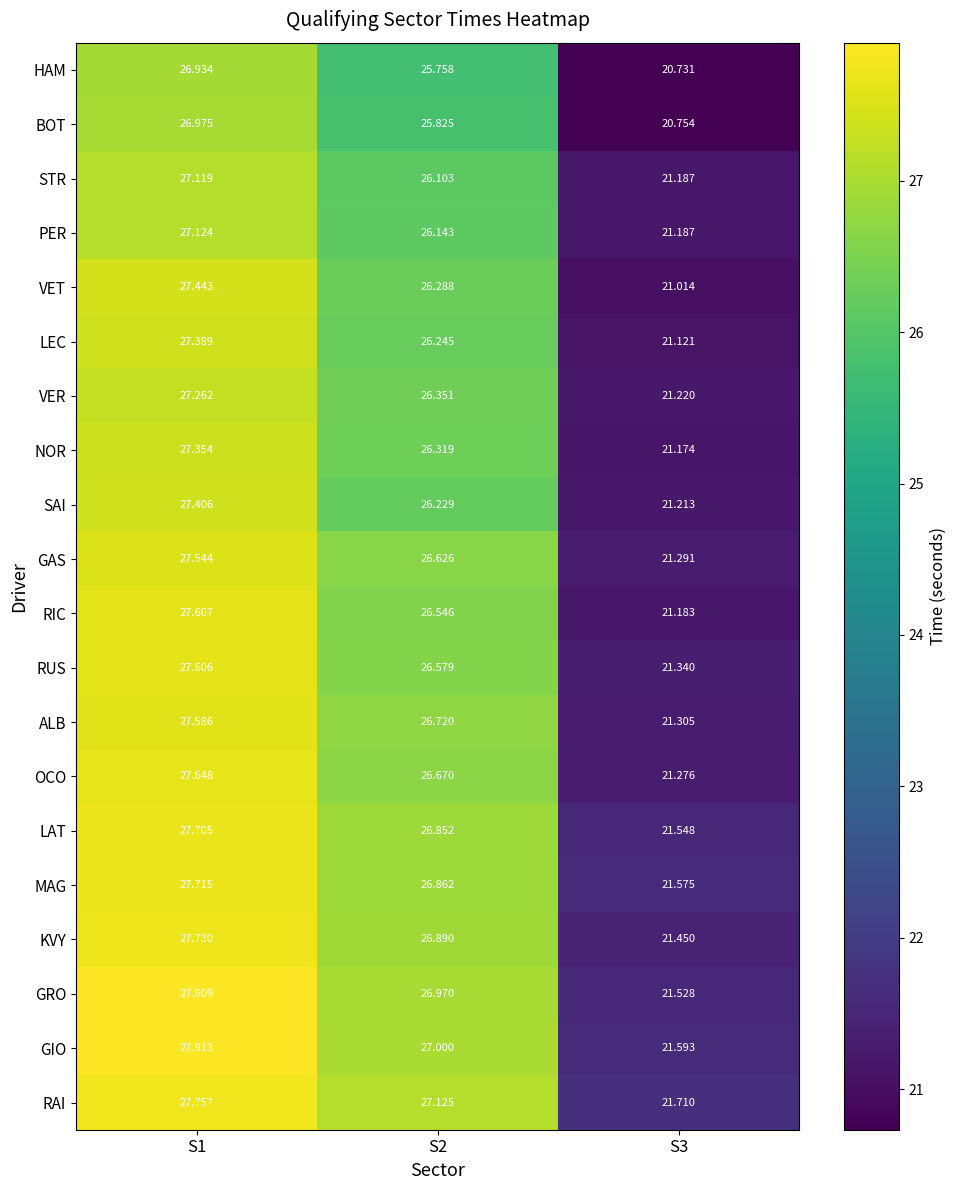

At how many categories does at least one series exceed 22?

2